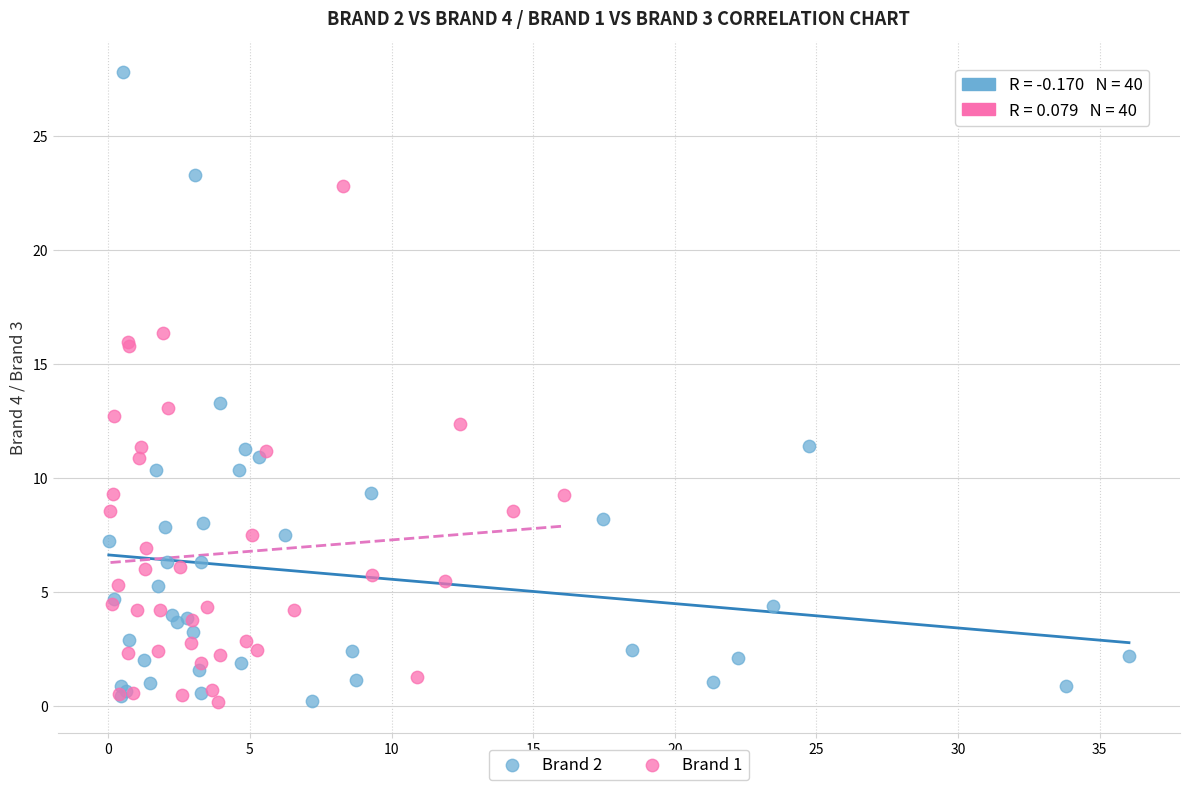

What are all the series names shown in the legend?

Brand 2, Brand 1